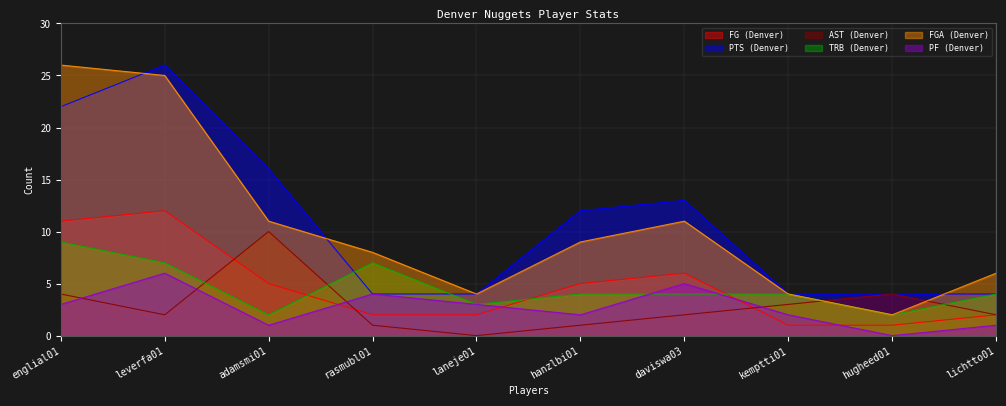

Count the number of data series in this chart.

6